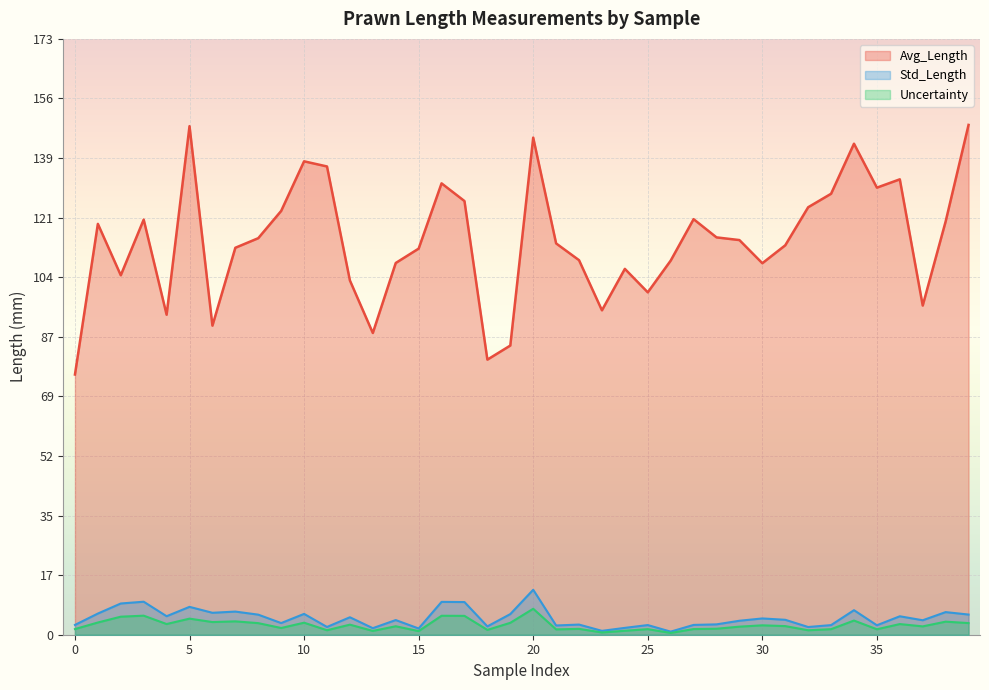

True or false: Uncertainty has more than 1 points higher than both neighbors.

True